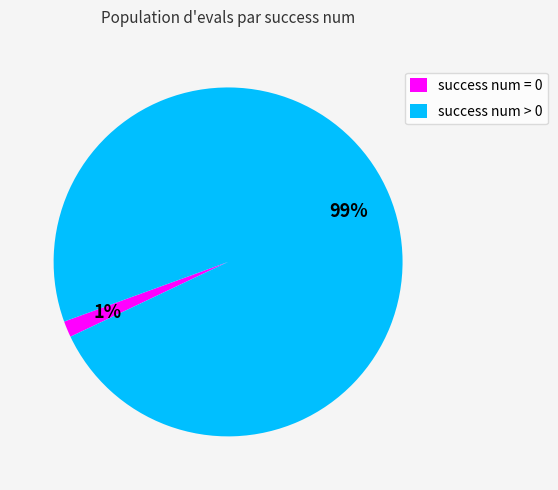

Is there a majority slice in this chart?

Yes